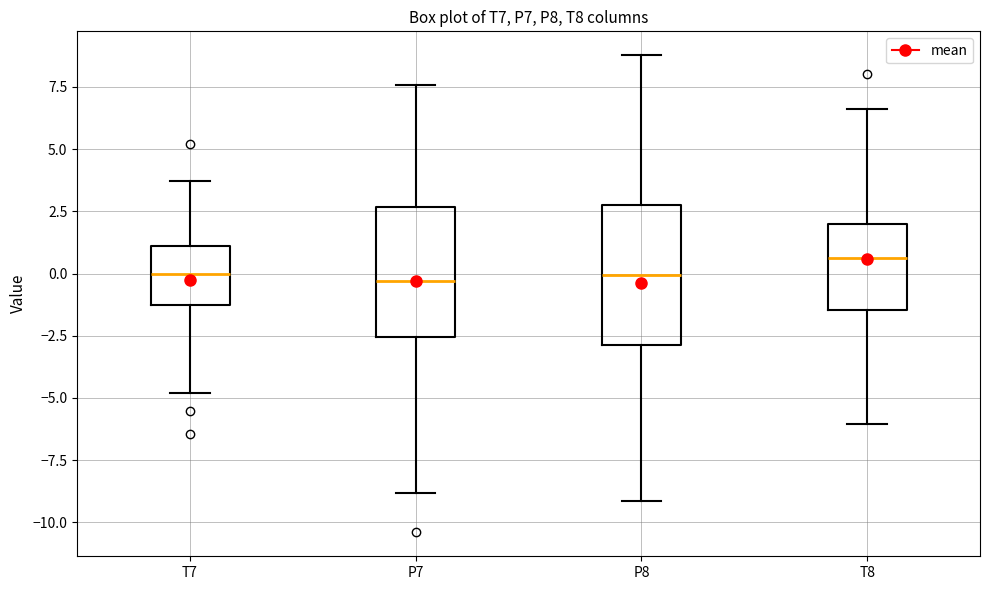

Reading left to right, read every box against the y-axis: the position of its median line, the range the box covers, and the ends of its whiskers. The values are not printed on the chart, so give them approximately, as read against the axis.

T7: median 0.0, box -1.5 to 1.0, whiskers -5.0 to 3.5
P7: median -0.5, box -2.5 to 2.5, whiskers -9.0 to 7.5
P8: median 0.0, box -3.0 to 3.0, whiskers -9.0 to 9.0
T8: median 0.5, box -1.5 to 2.0, whiskers -6.0 to 6.5